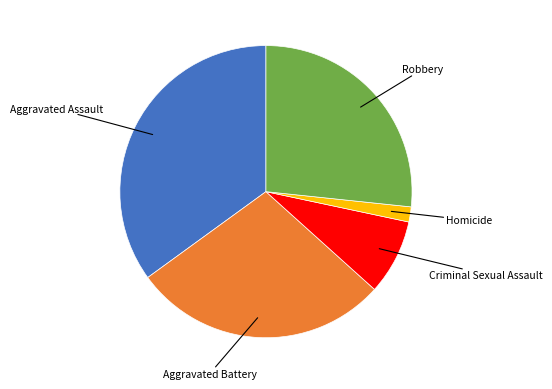

Is it true that Aggravated Battery is 28% of the pie?

True